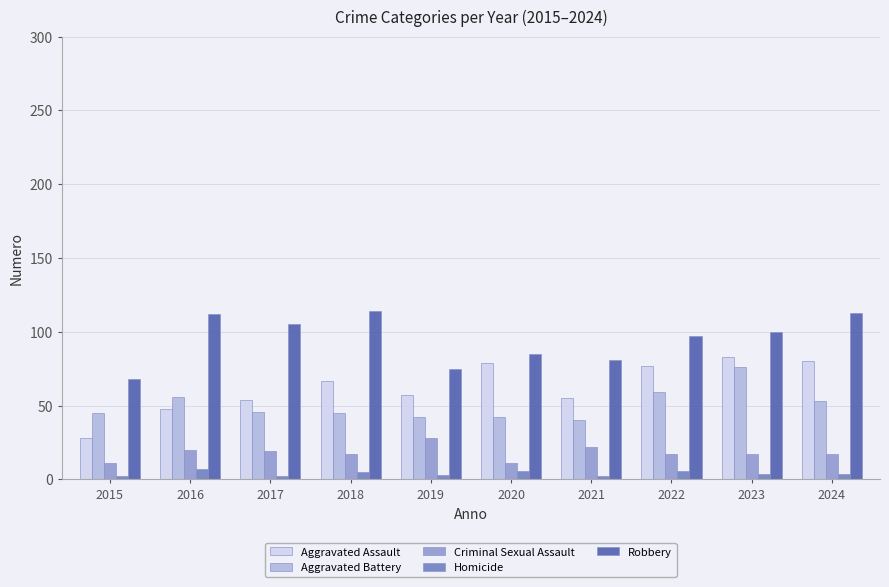

At which label does Aggravated Battery reach its peak?

2023